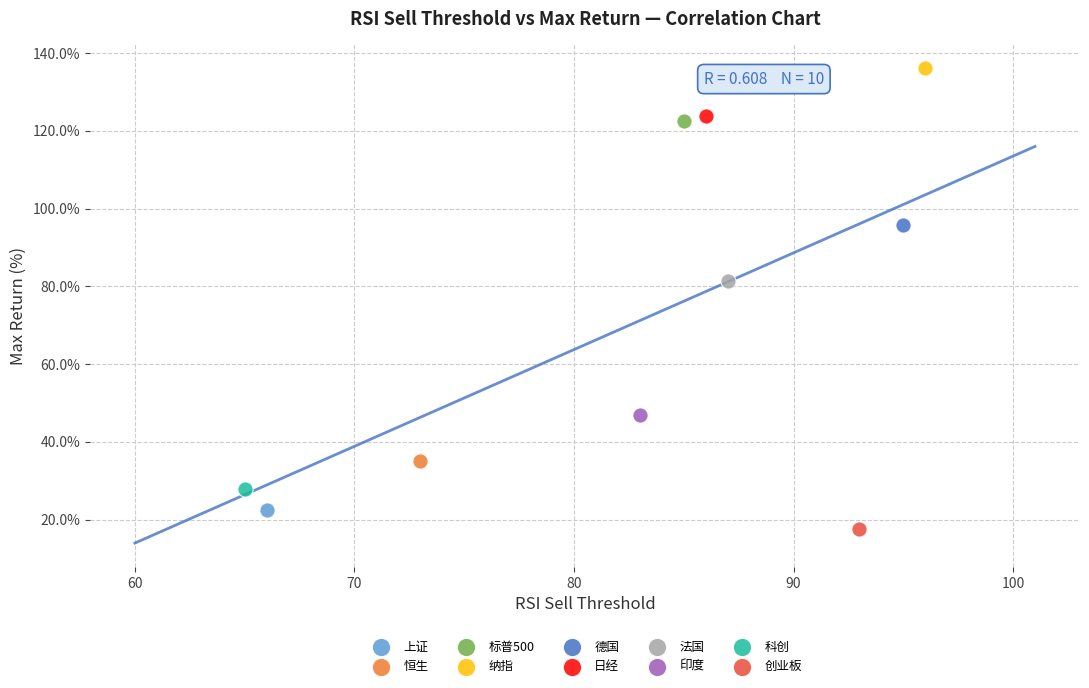

What are all the series names shown in the legend?

上证, 恒生, 标普500, 纳指, 德国, 日经, 法国, 印度, 科创, 创业板